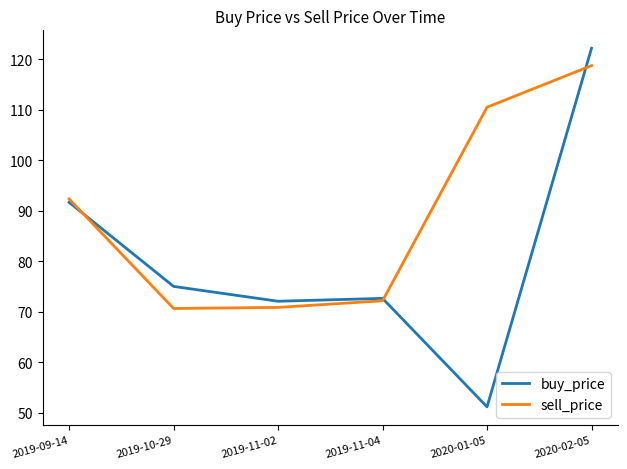

What is the highest value of the buy_price series?

122.2